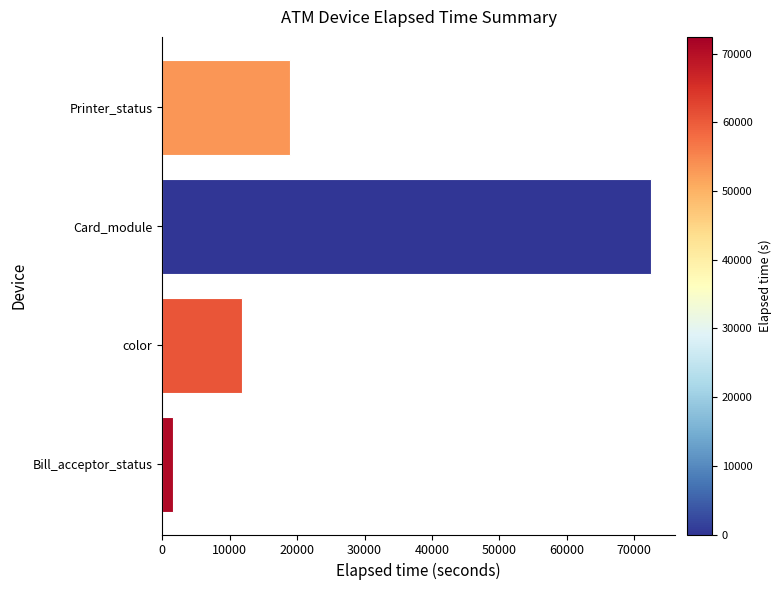

What value does the data have at color, to the nearest 10?

11760